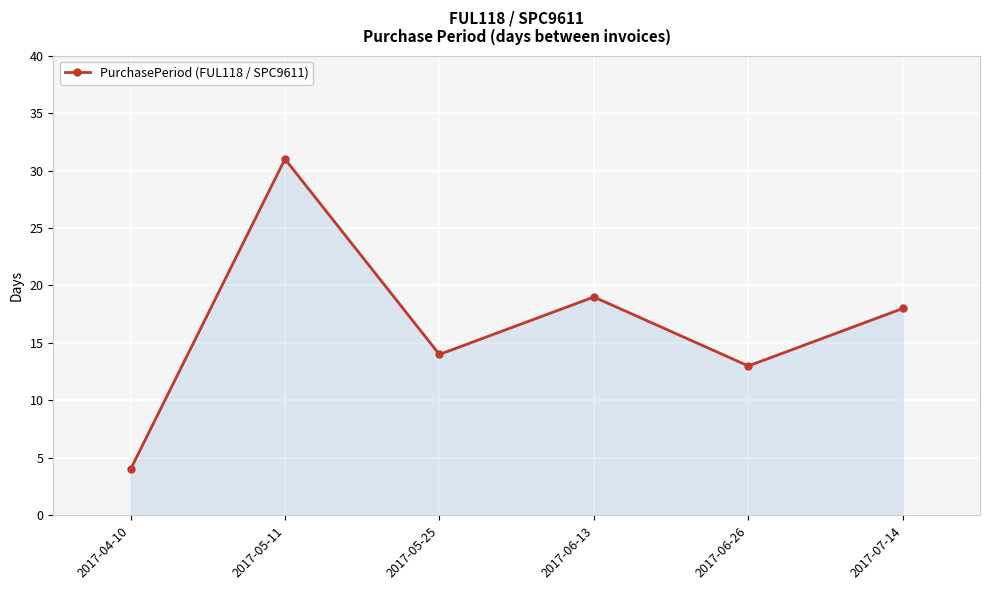

What is the greatest value displayed?

31